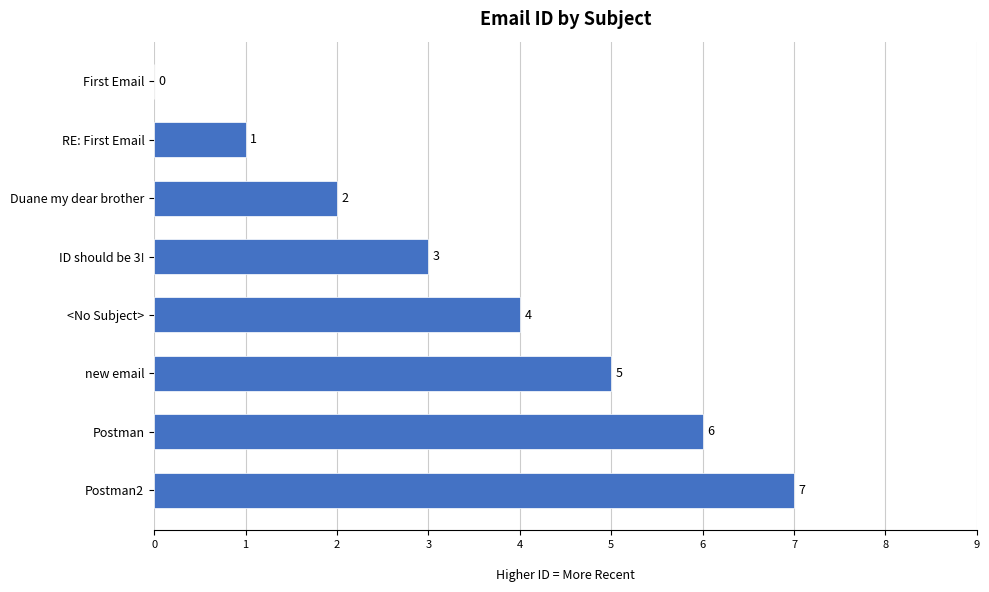

What is the average value?

4